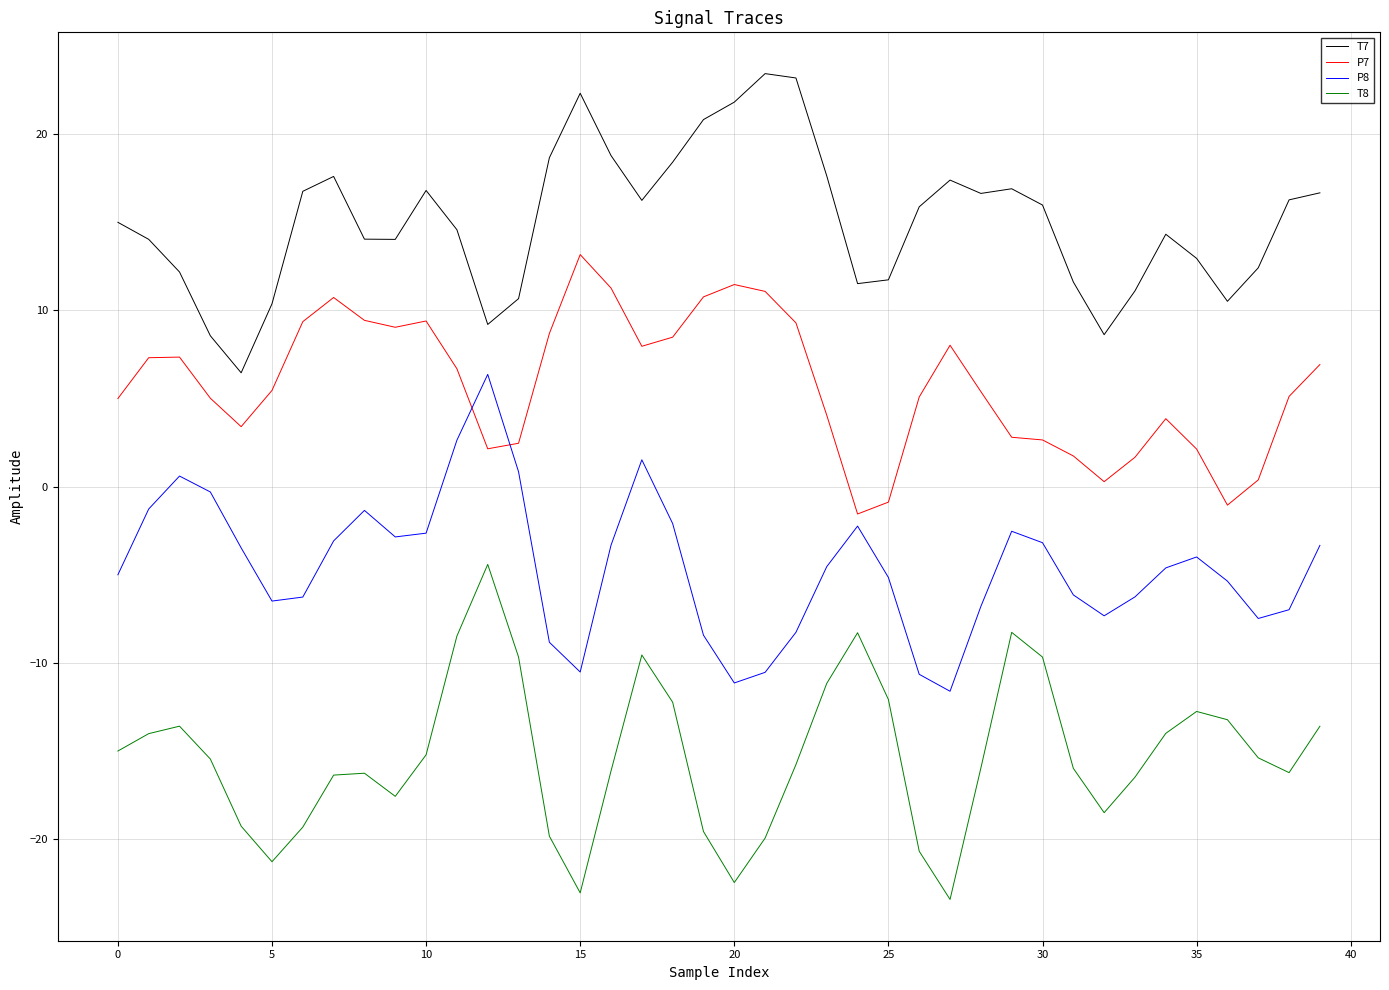

Does the chart display data point markers on the line(s)?

No